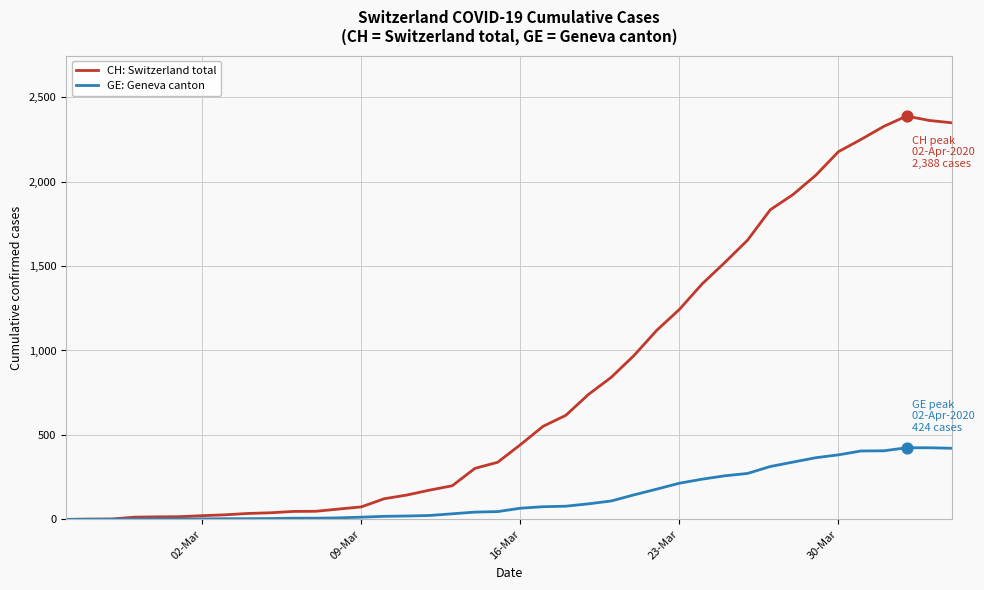

Which series has the largest total across all categories?

CH: Switzerland total